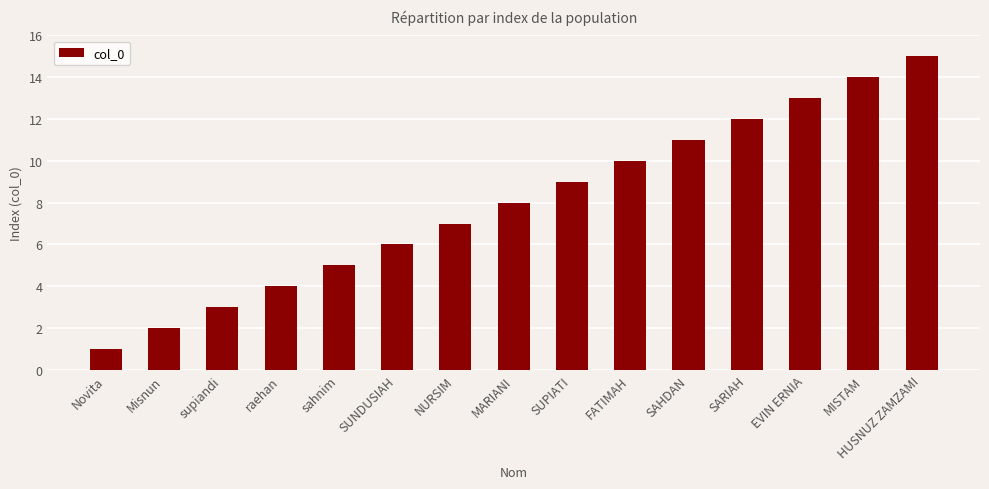

What is the label of the 2nd bar from the right?

MISTAM